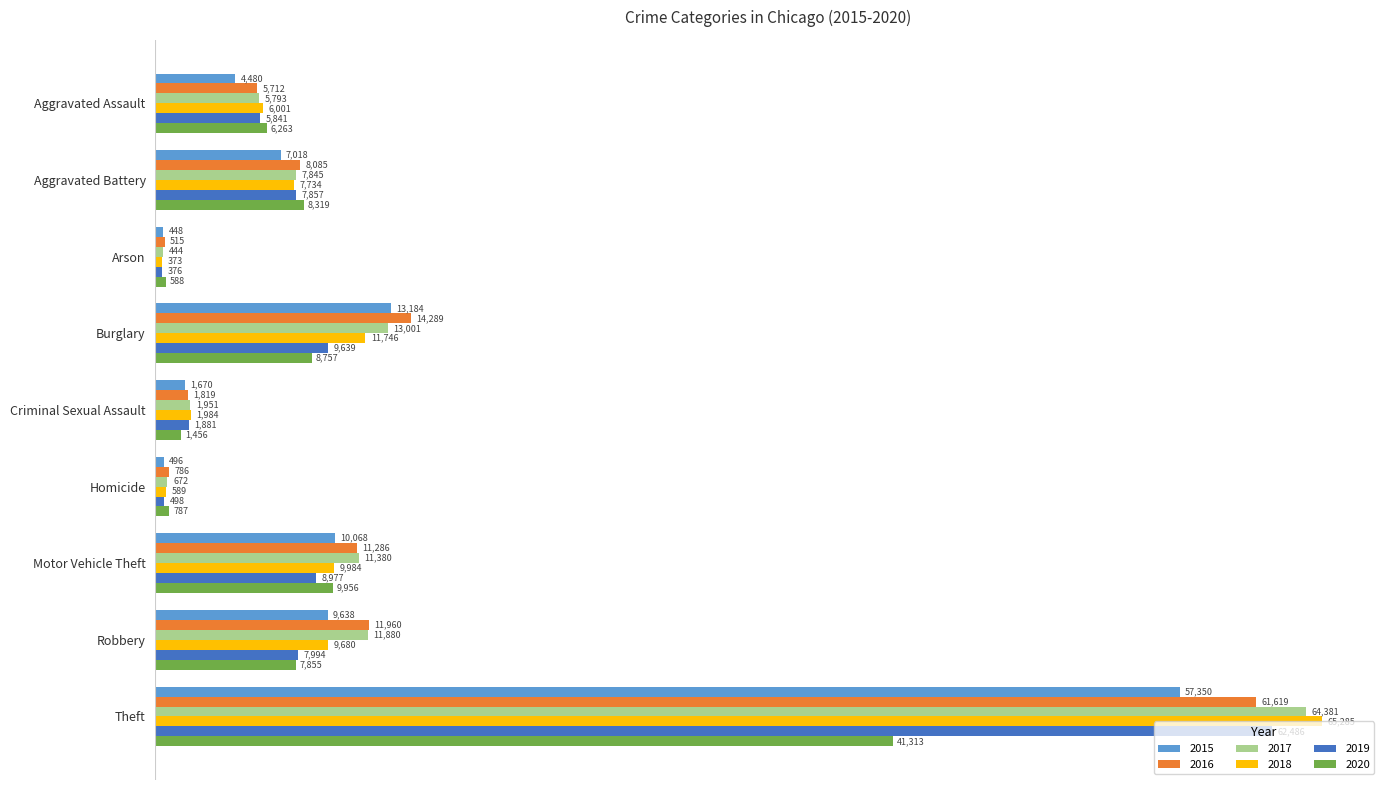

Is it true that 2015 equals 14691 at Motor Vehicle Theft?

False